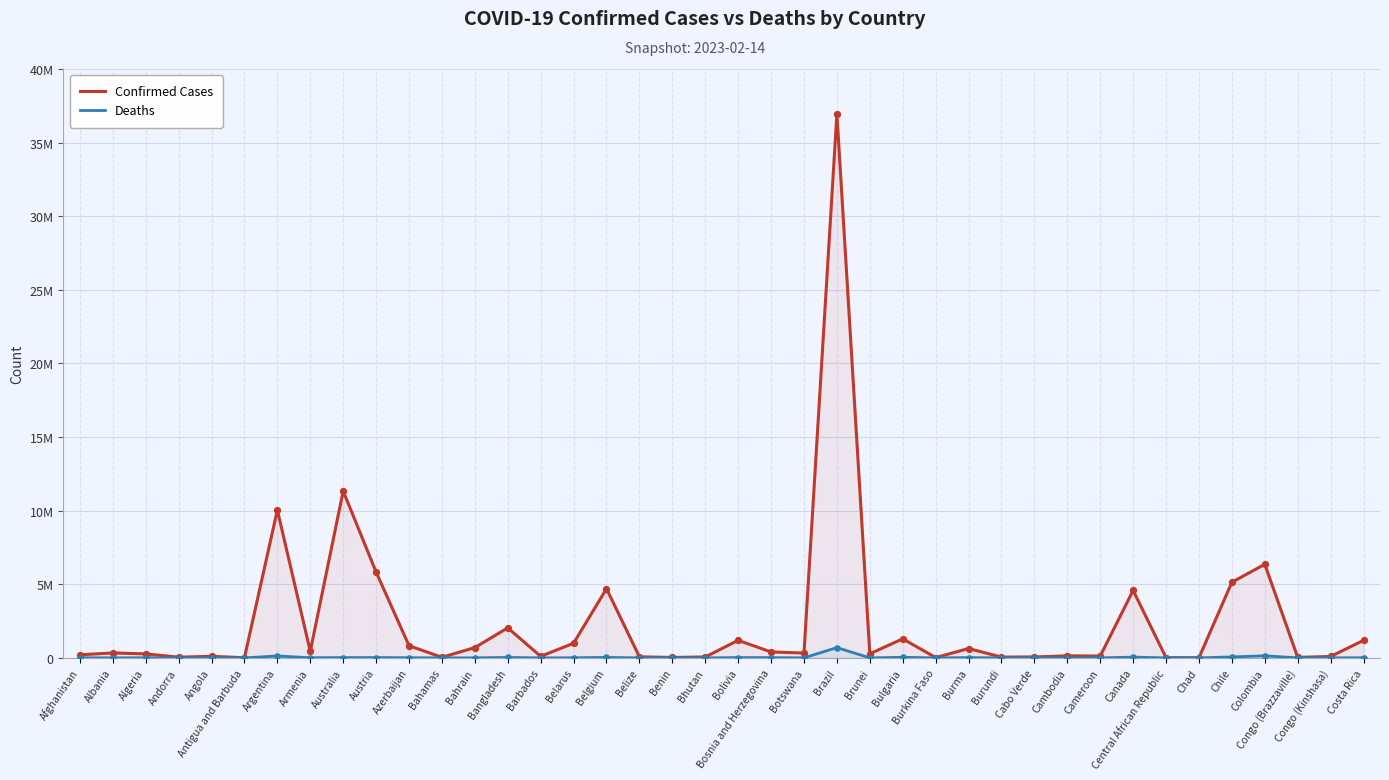

What is the total value across all series at Canada?

4632560